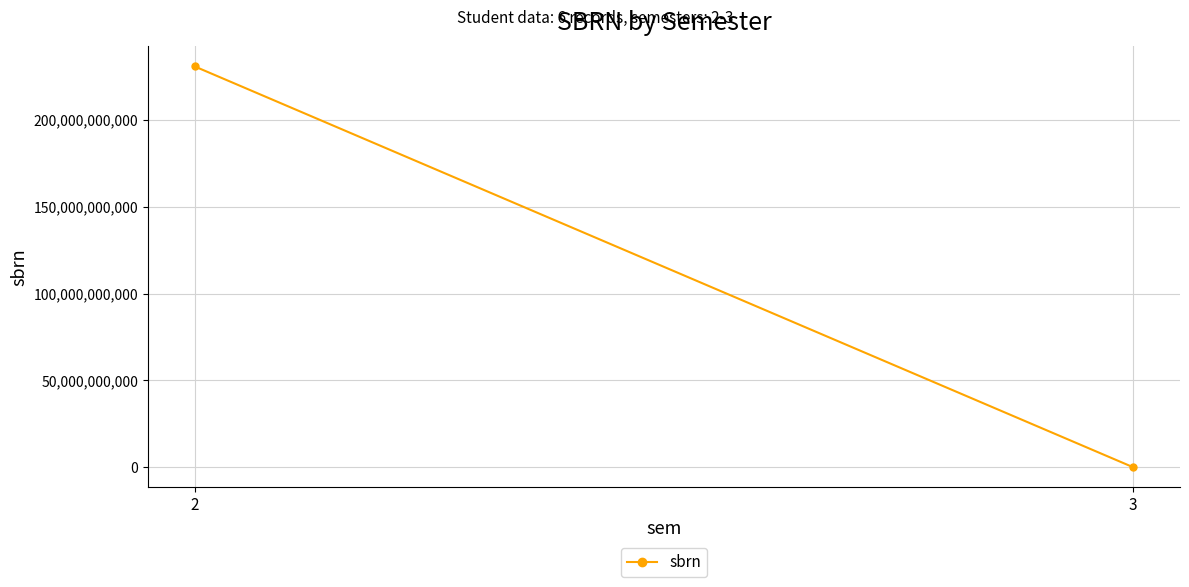

What is the maximum value shown in the chart?

230710204002.8